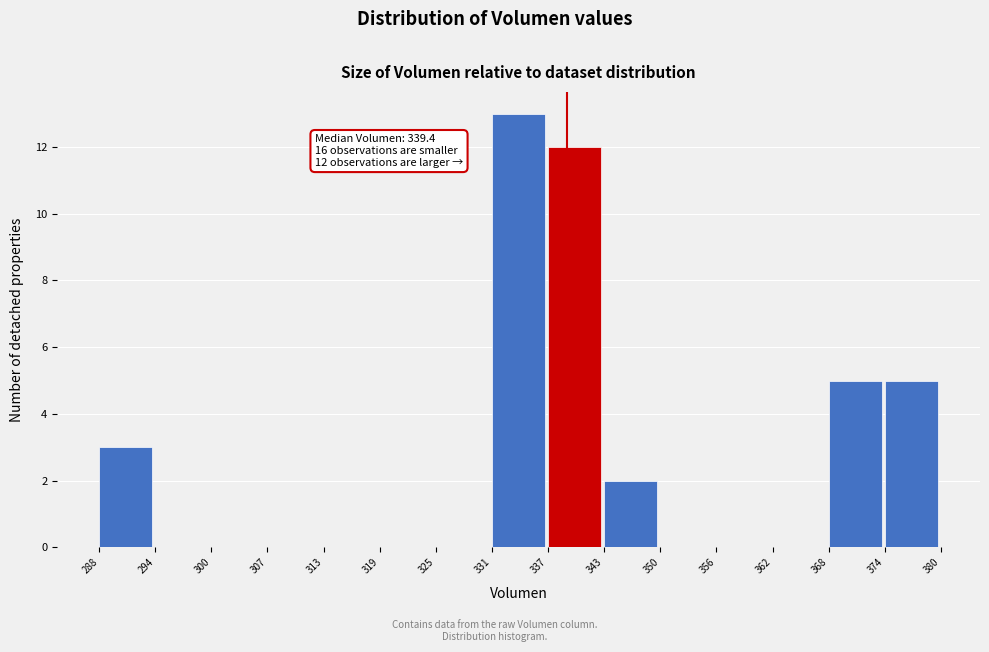

Which range on the x-axis has the tallest bar?

331 to 337